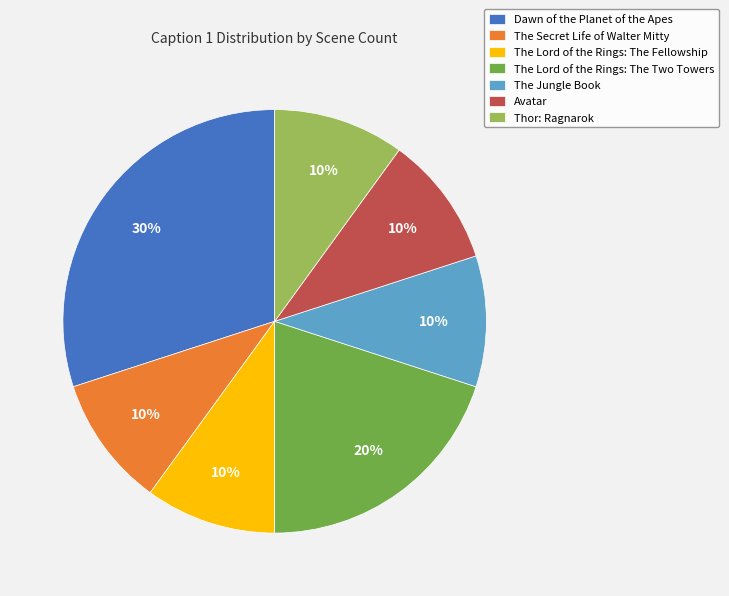

To the nearest percent, what is the combined percentage of Thor: Ragnarok and The Secret Life of Walter Mitty?

20%